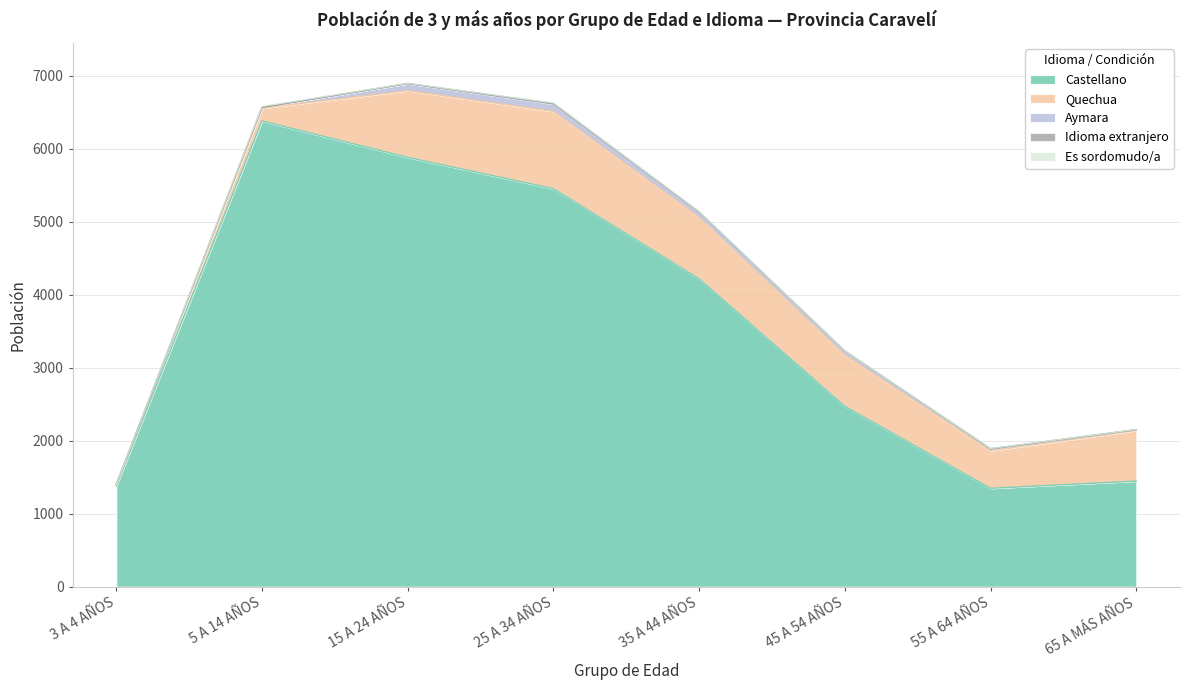

True or false: Idioma extranjero and Aymara intersect in this chart.

False